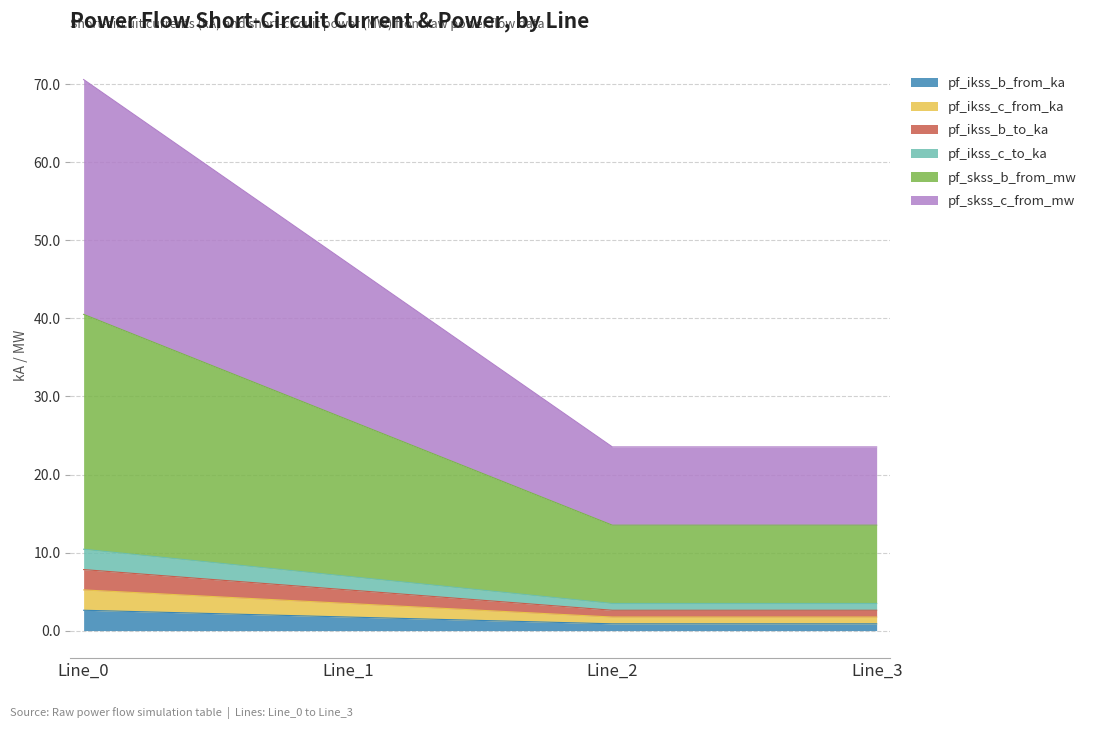

In pf_skss_b_from_mw, how many points are lower than both neighbors (excluding endpoints)?

1